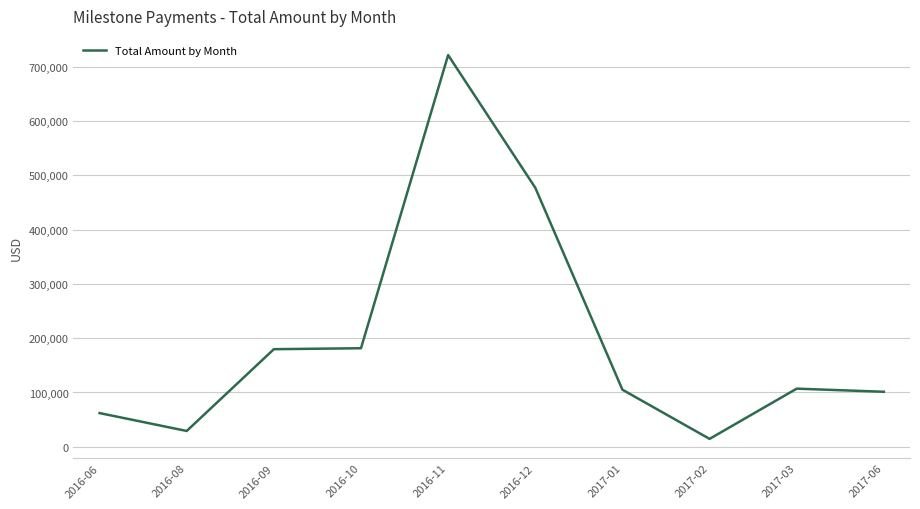

Does the chart have visible grid lines?

Yes